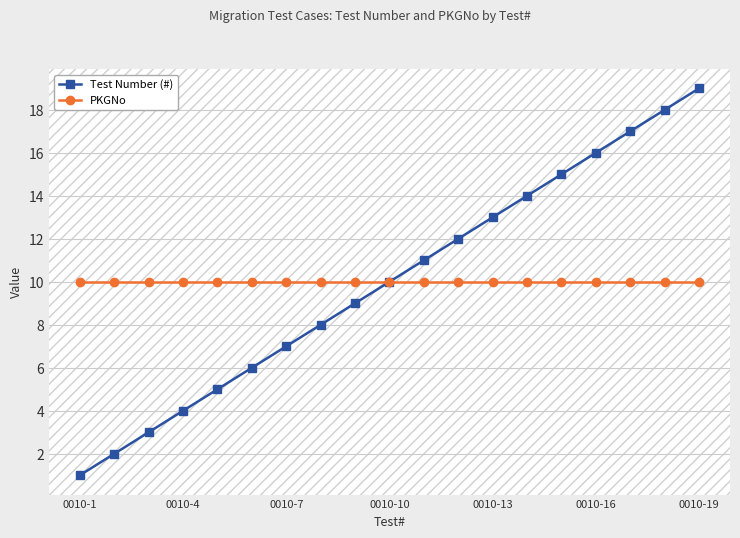

Which series has the largest range (max minus min)?

Test Number (#)